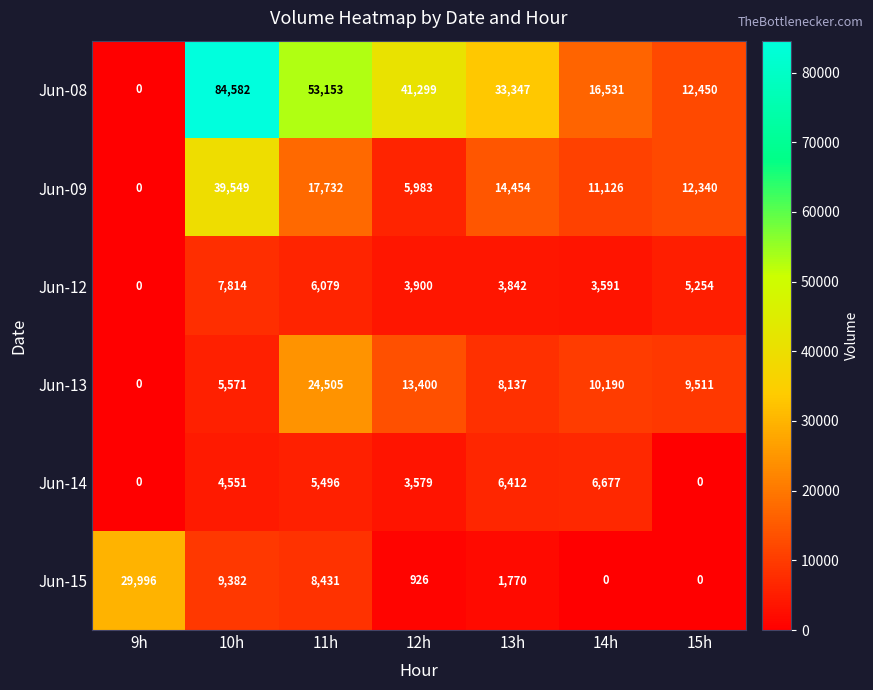

The Jun-15 series shows 11524 at 11h. True or false?

False